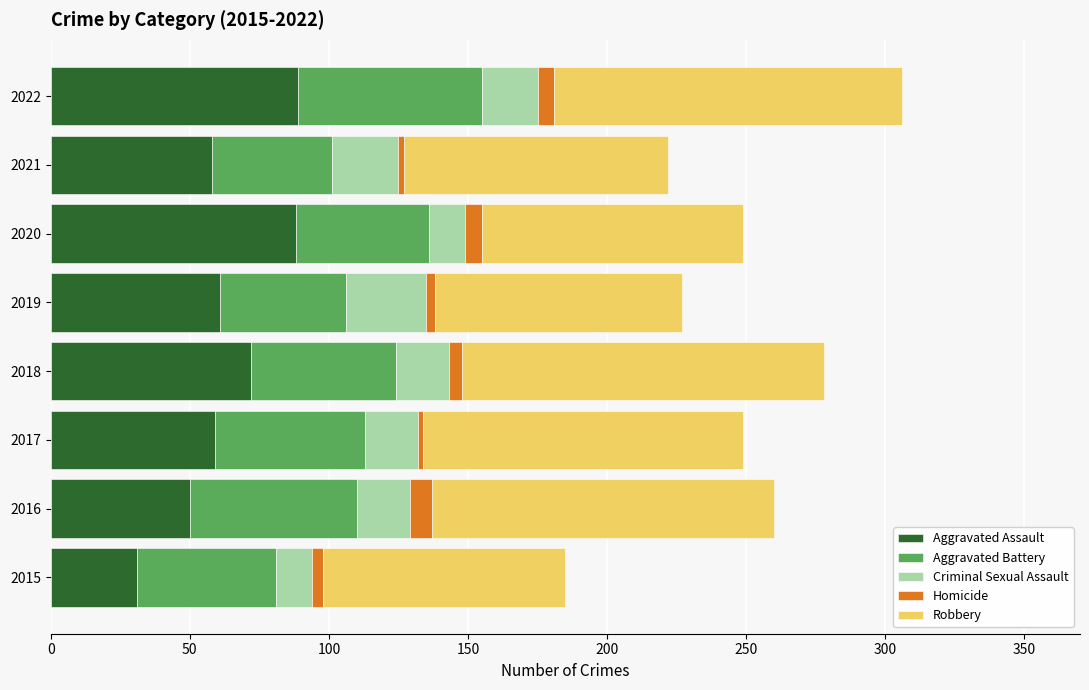

What is the maximum value for Aggravated Assault?

89